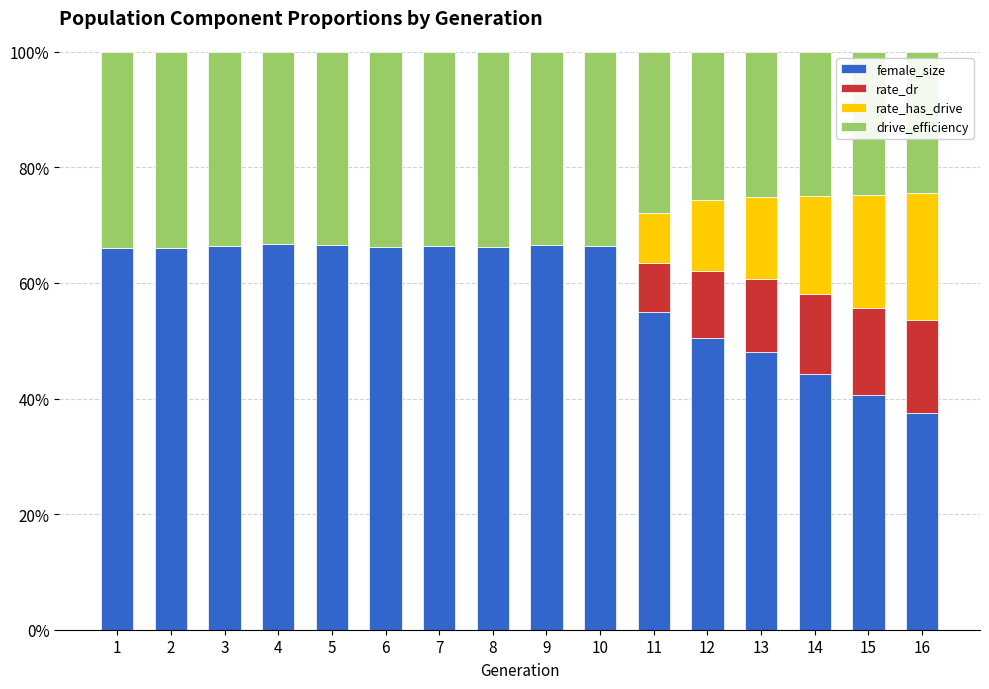

Does the chart contain stacked bars?

Yes